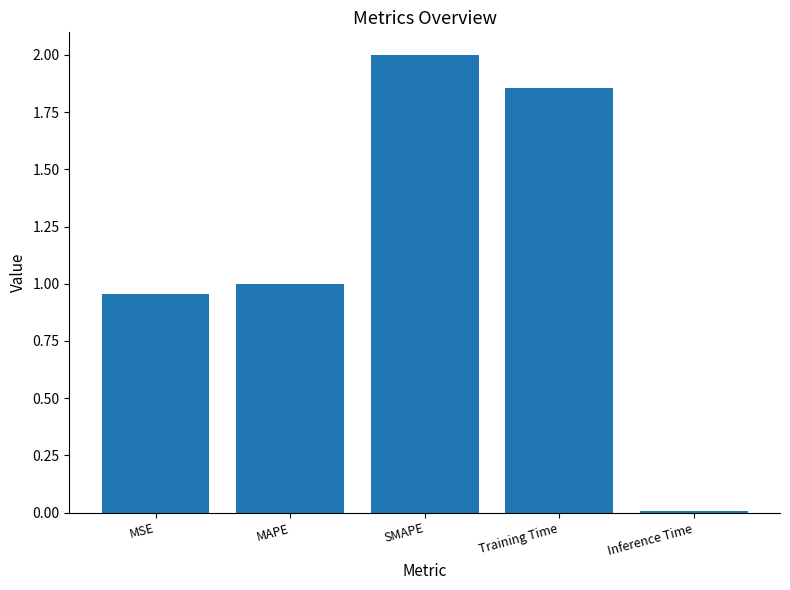

What is the sum of all values?

5.8